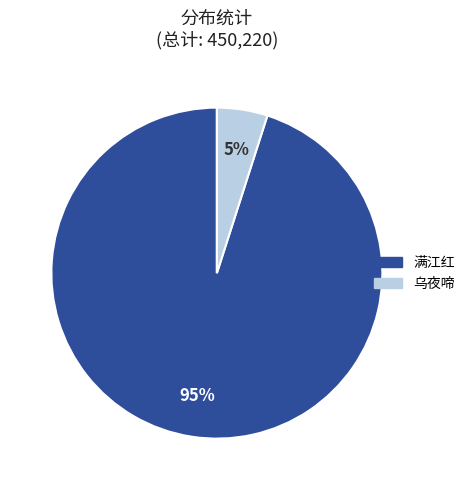

To the nearest percent, what is the difference between the largest and smallest slice percentages?

90%